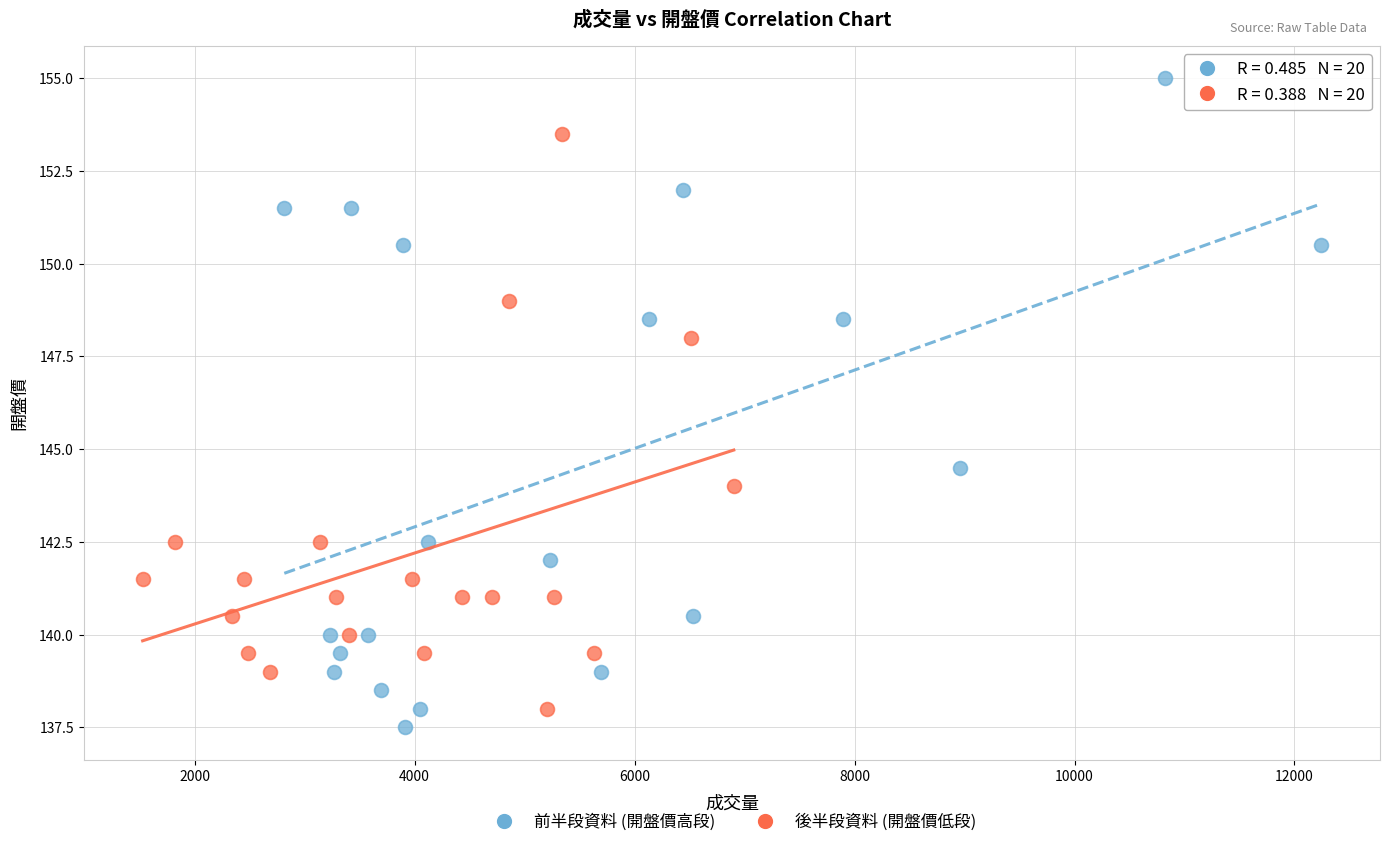

Which series contains the highest Y value?

前半段資料 (開盤價高段)